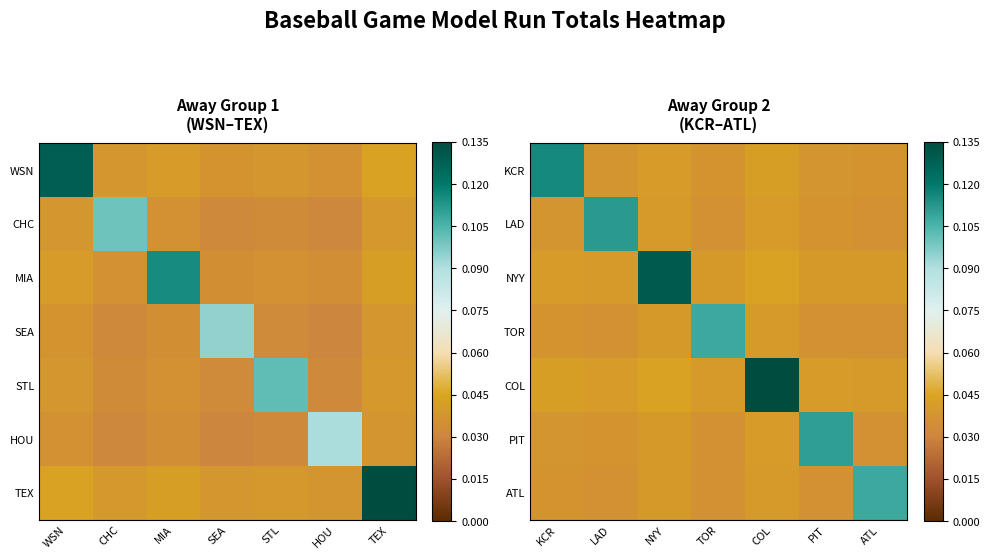

Count the TOR values in the range 0 to 1.

7